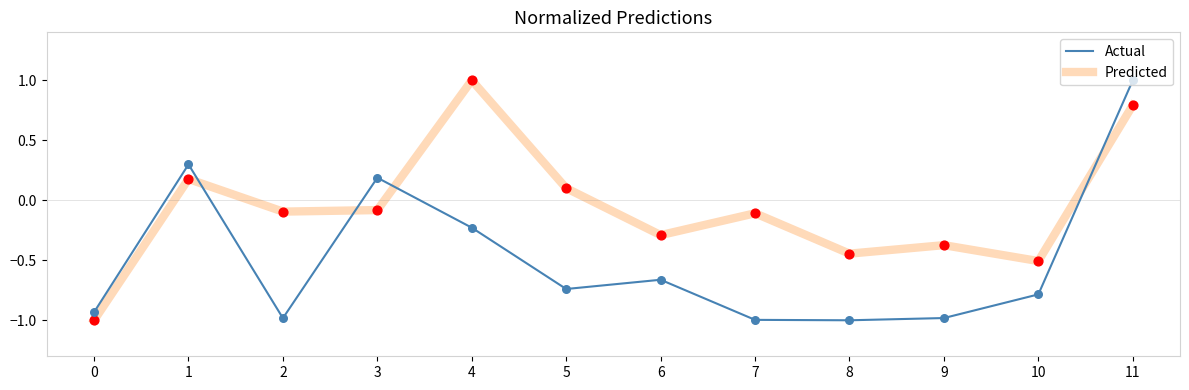

Which series has the largest total across all categories?

Predicted